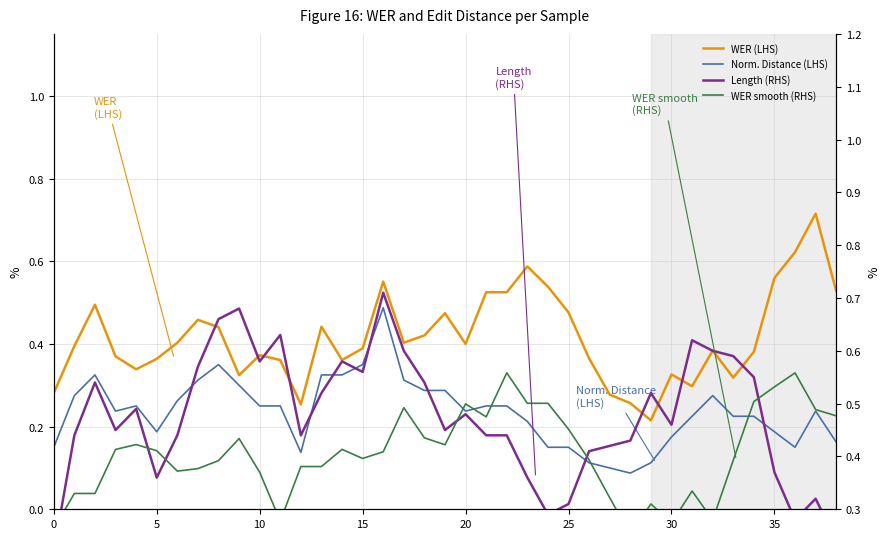

Reading left to right, list all the values displayed in this chart.

WER (LHS): 0.3	0.4	0.5	0.4	0.3	0.4	0.4	0.5	0.4	0.3	0.4	0.4	0.3	0.4	0.4	0.4	0.6	0.4	0.4	0.5	0.4	0.5	0.5	0.6	0.5	0.5	0.4	0.3	0.3	0.2	0.3	0.3	0.4	0.3	0.4	0.6	0.6	0.7	0.5
Norm. Distance (LHS): 0.1	0.3	0.3	0.2	0.2	0.2	0.3	0.3	0.3	0.3	0.2	0.2	0.1	0.3	0.3	0.4	0.5	0.3	0.3	0.3	0.2	0.2	0.2	0.2	0.1	0.1	0.1	0.1	0.1	0.1	0.2	0.2	0.3	0.2	0.2	0.2	0.1	0.2	0.2
Length (RHS): 0.2	0.4	0.5	0.5	0.5	0.4	0.4	0.6	0.7	0.7	0.6	0.6	0.4	0.5	0.6	0.6	0.7	0.6	0.5	0.5	0.5	0.4	0.4	0.4	0.3	0.3	0.4	0.4	0.4	0.5	0.5	0.6	0.6	0.6	0.5	0.4	0.3	0.3	0.2
WER smooth (RHS): 0.3	0.3	0.3	0.4	0.4	0.4	0.4	0.4	0.4	0.4	0.4	0.3	0.4	0.4	0.4	0.4	0.4	0.5	0.4	0.4	0.5	0.5	0.6	0.5	0.5	0.5	0.4	0.3	0.3	0.3	0.3	0.3	0.3	0.4	0.5	0.5	0.6	0.5	0.5